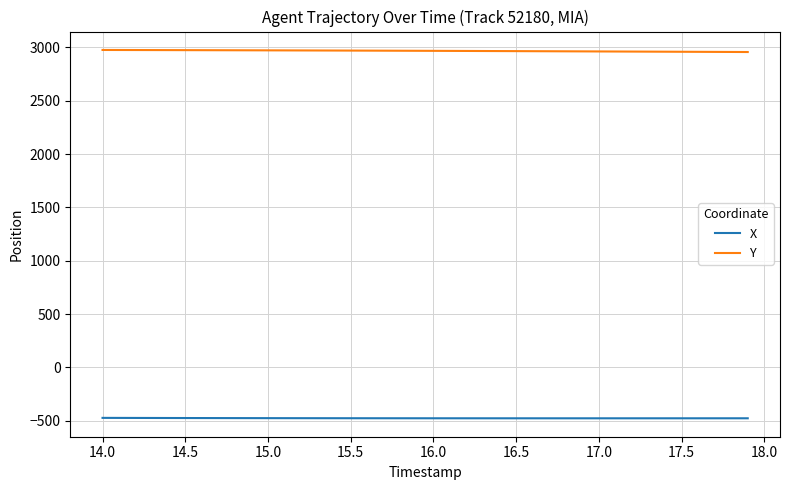

What is the maximum value for Y?

2974.9